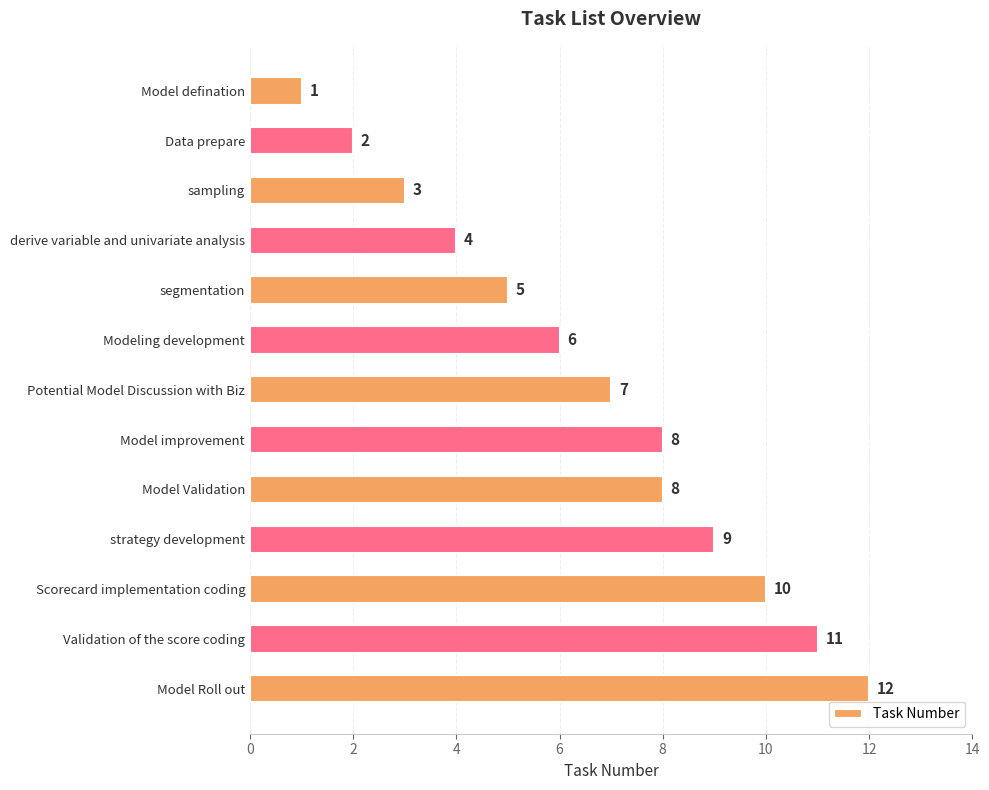

At which category does the chart reach its peak across all series?

Model Roll out